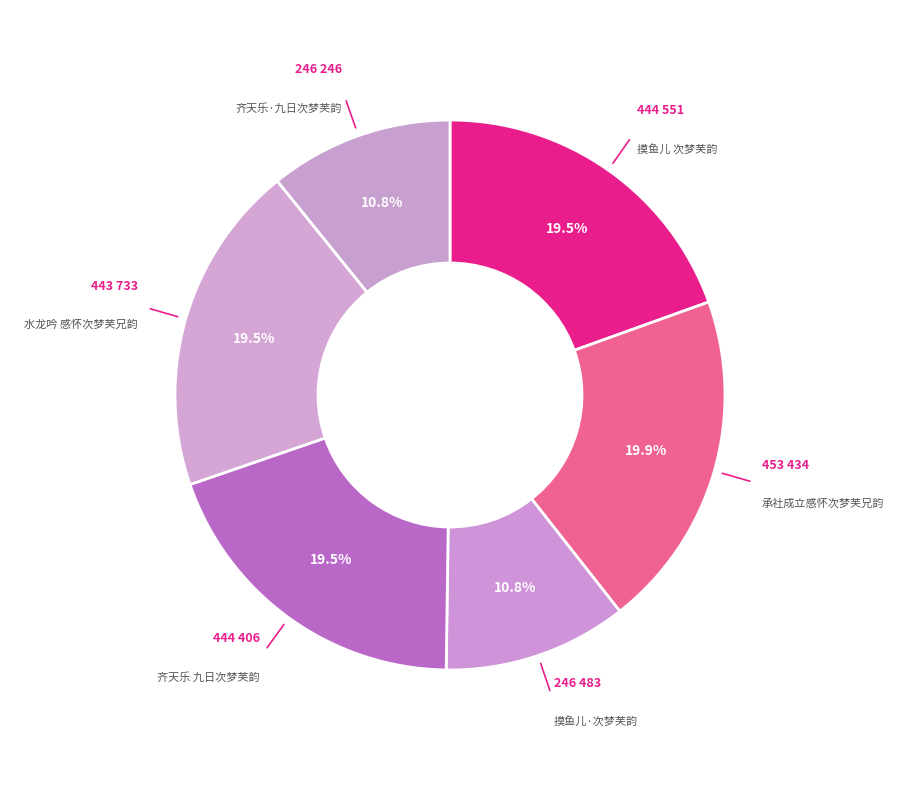

What is the ratio of the value at 齐天乐 九日次梦芙韵 to the value at 齐天乐·九日次梦芙韵?

1.8